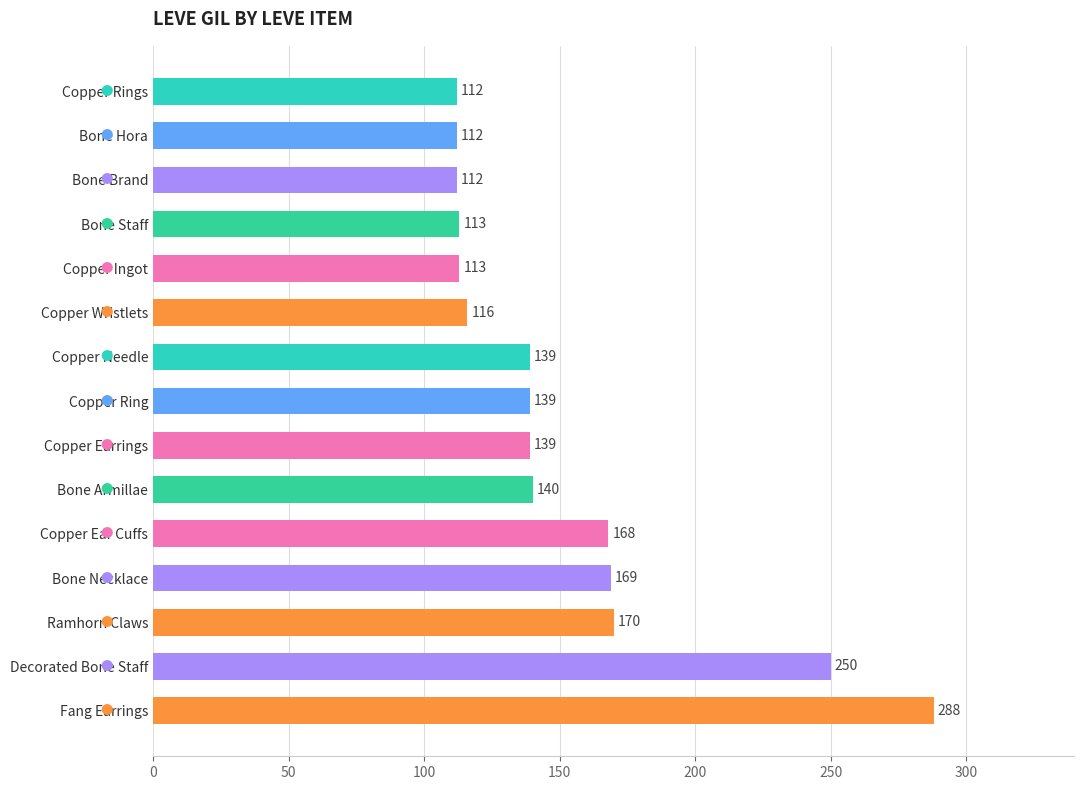

Read the value at Bone Necklace.

169